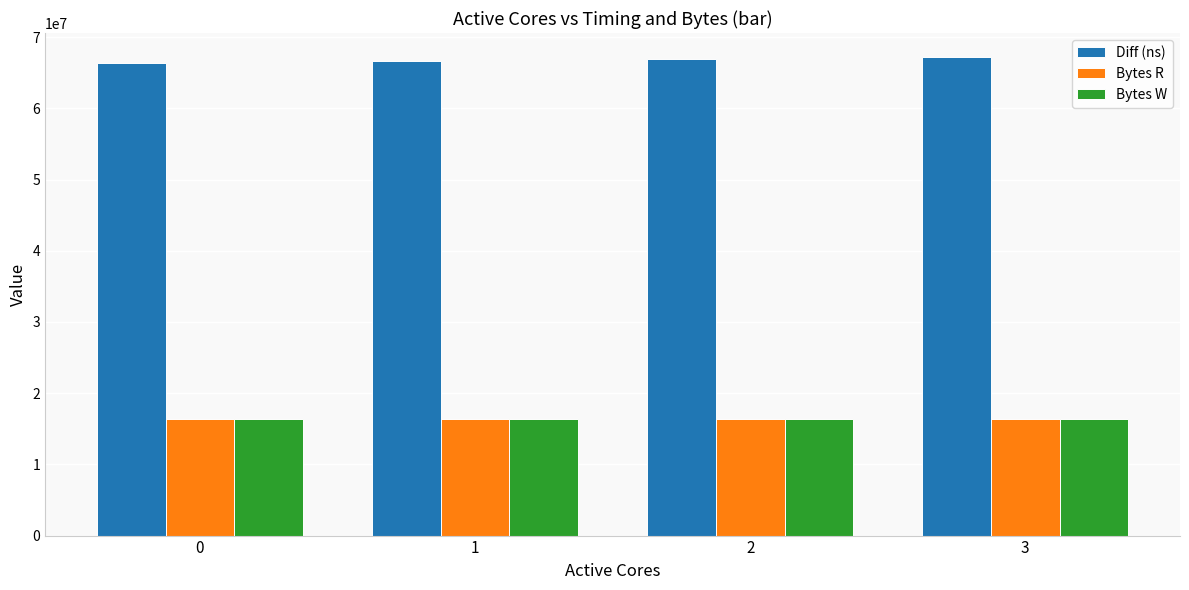

At how many categories does at least one series exceed 27762356?

4